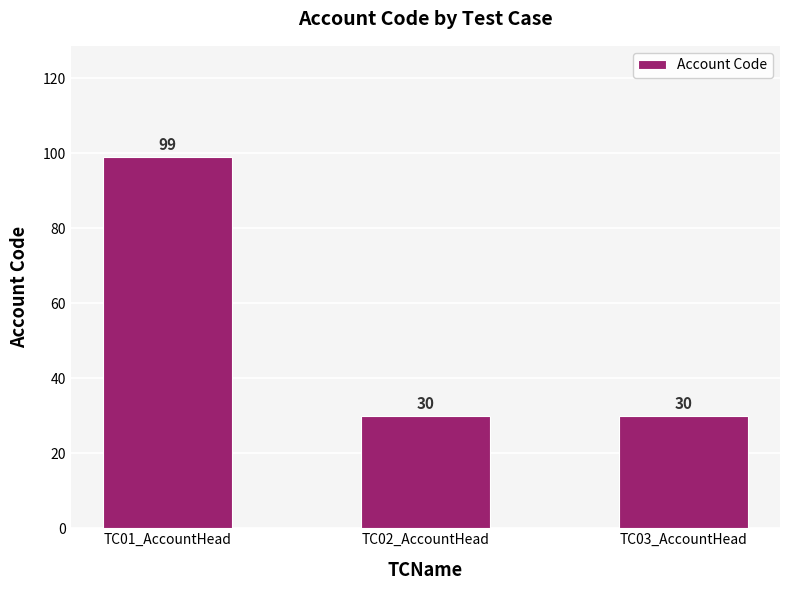

What is the ratio of the value at TC02_AccountHead to the value at TC03_AccountHead?

1.0